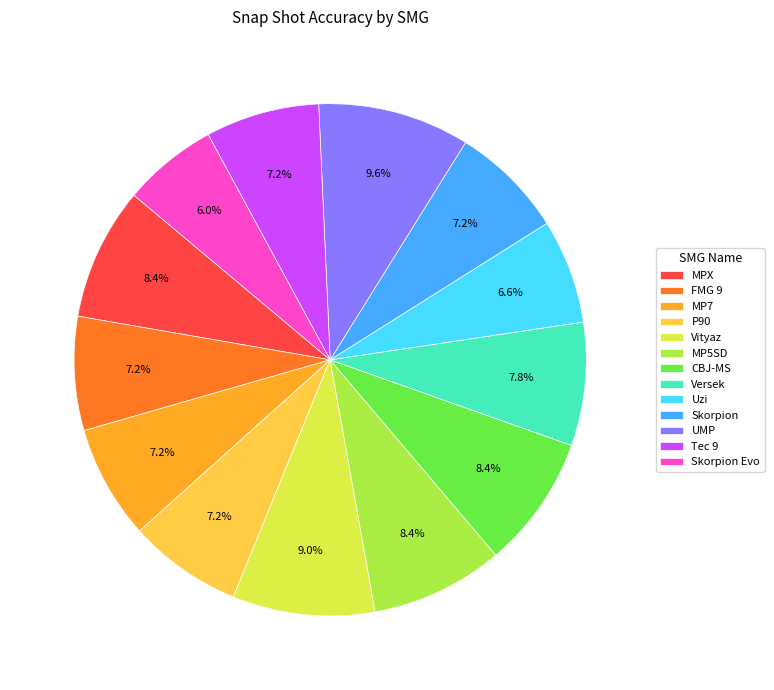

Between Tec 9 and CBJ-MS, which is larger?

CBJ-MS